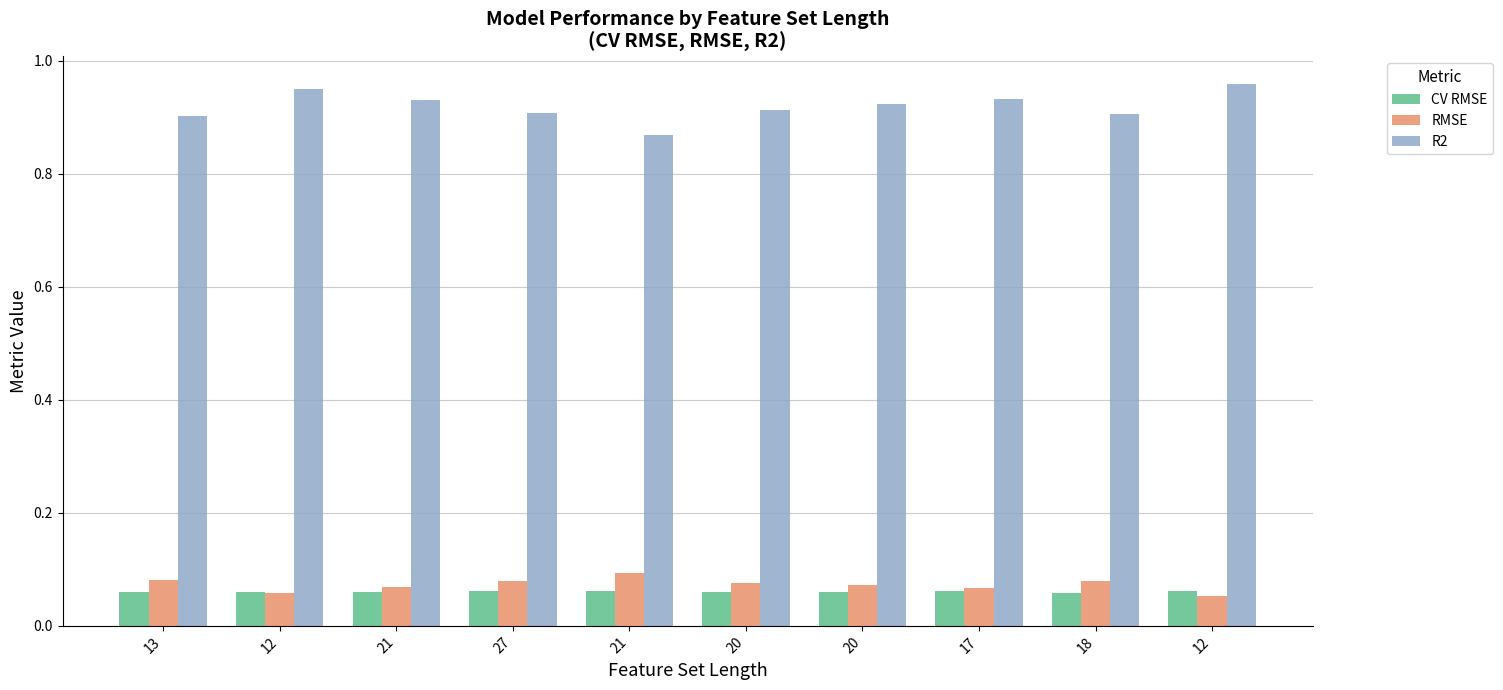

What is the label of the 10th bar from the left?

12